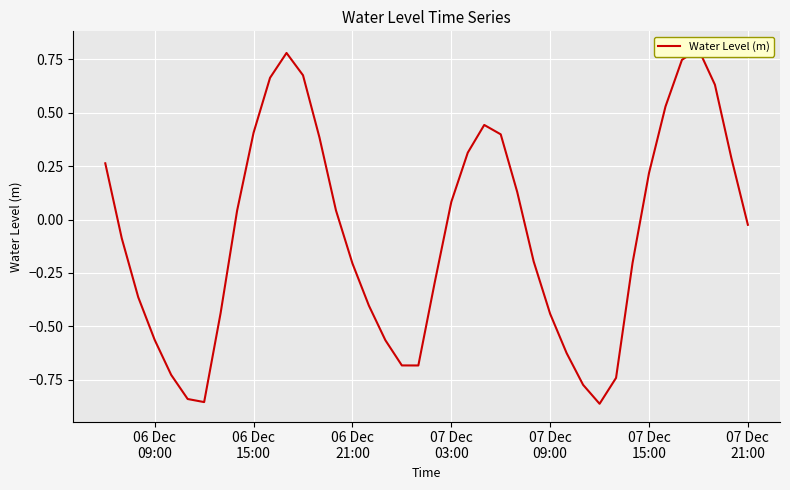

What is the maximum value shown in the chart?

0.8